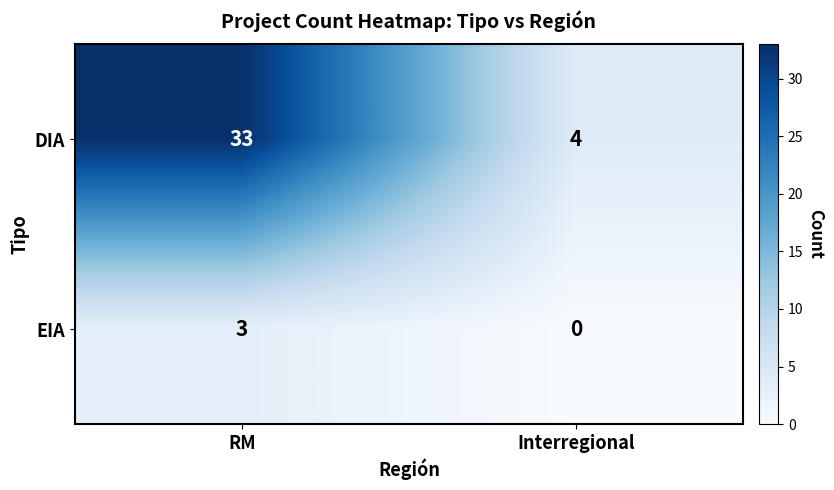

Which label corresponds to the smallest value in the chart?

Interregional